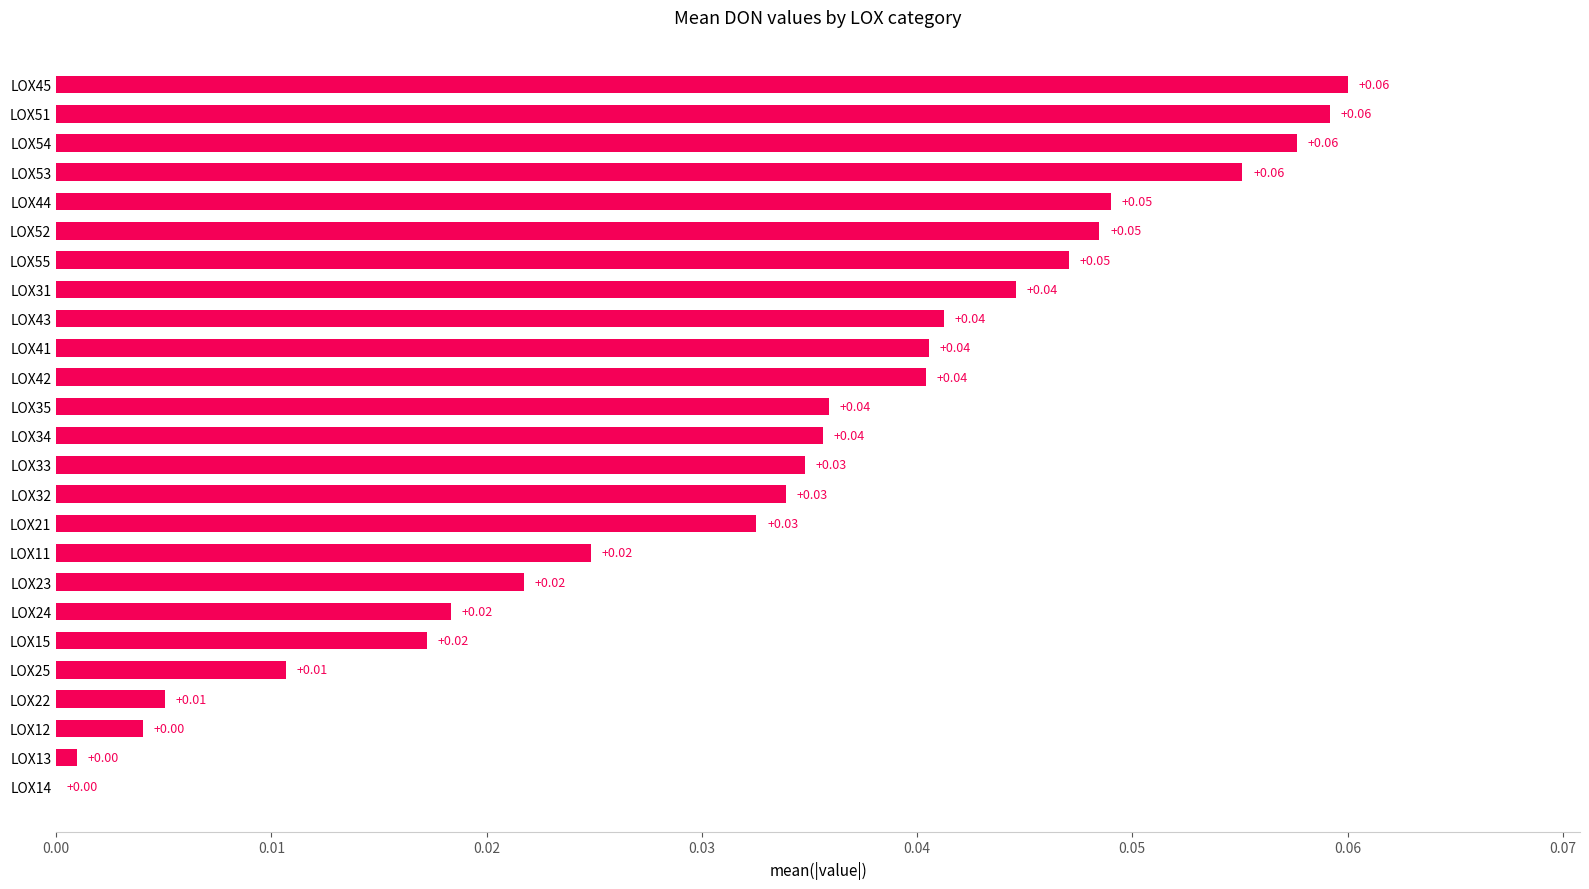

What is the change in value from LOX12 to LOX45?

+0.1